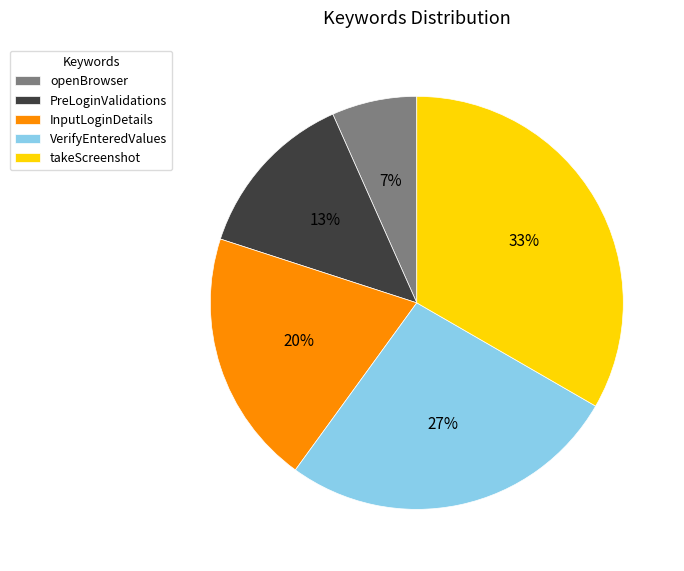

How many segments does this pie chart have?

5